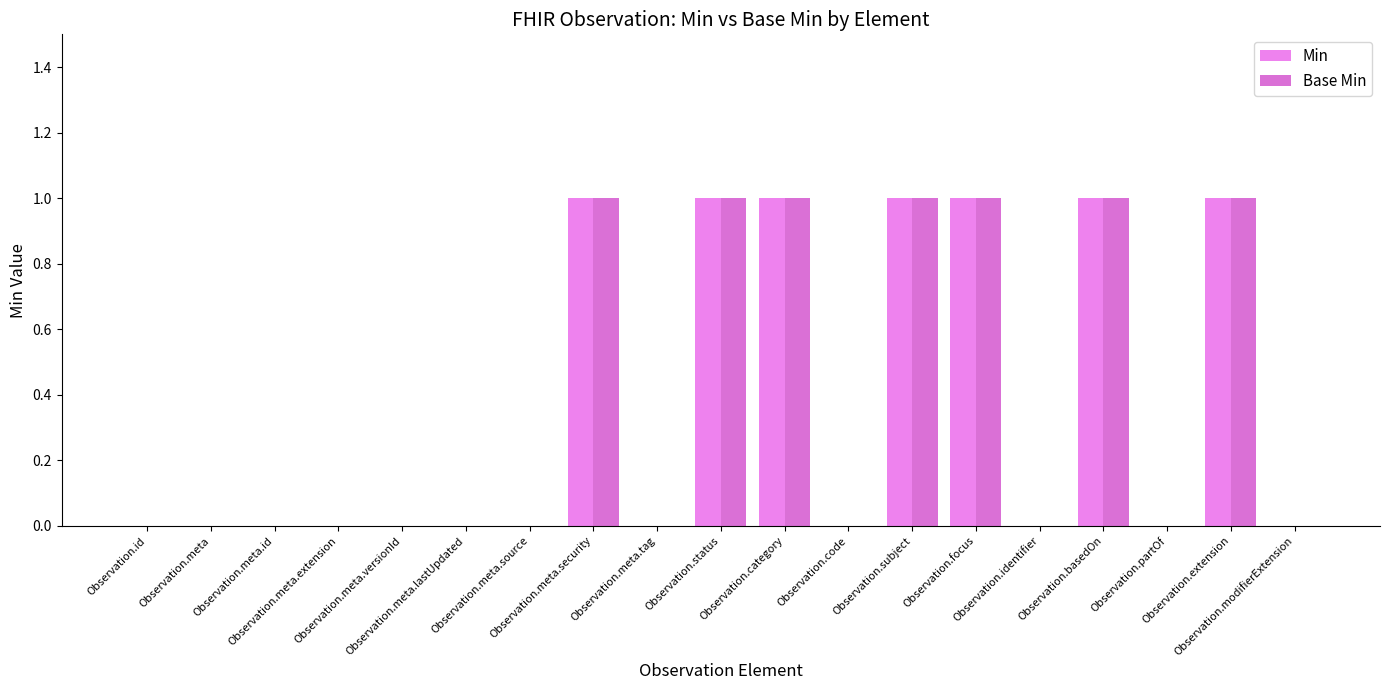

True or false: Min has a value of 1 at Observation.category.

True